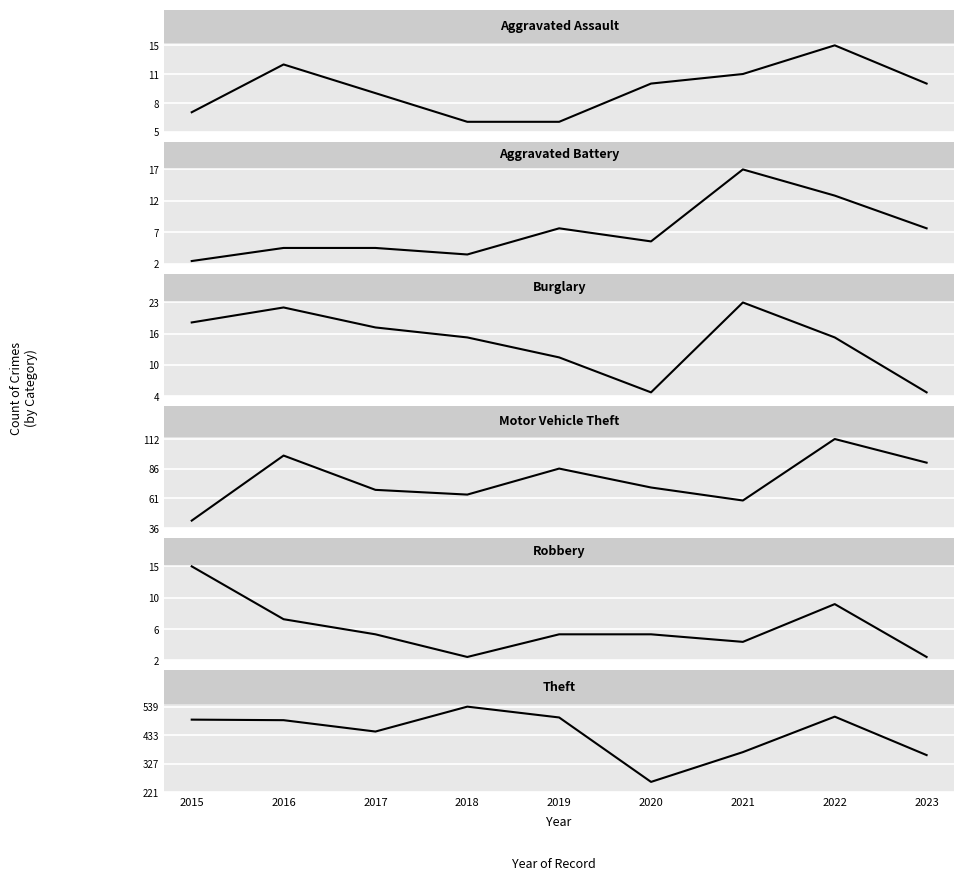

Which series has the largest total across all categories?

Theft